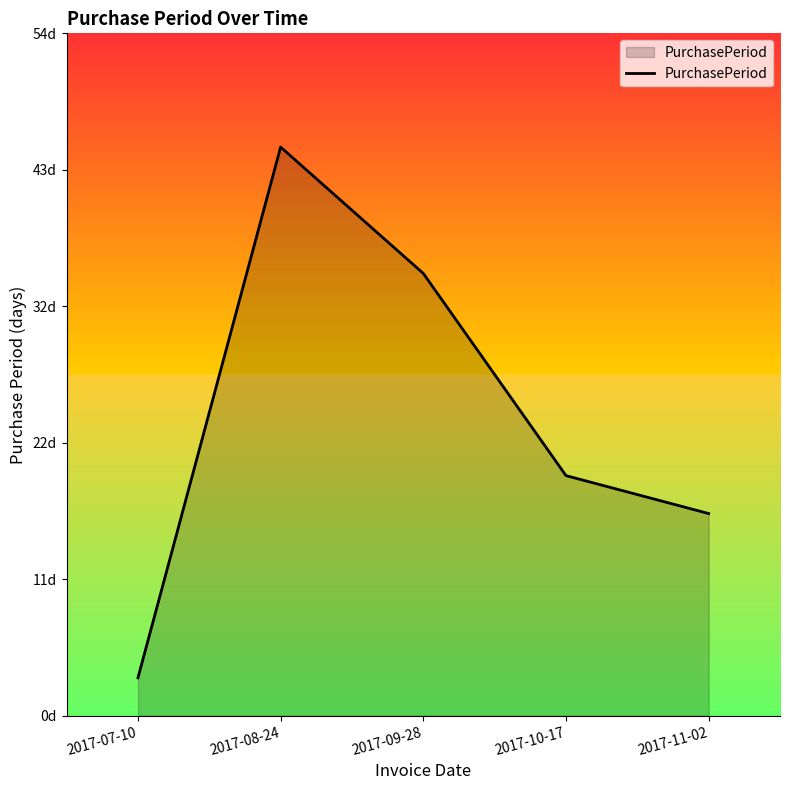

Which label corresponds to the largest value in the chart?

2017-08-24